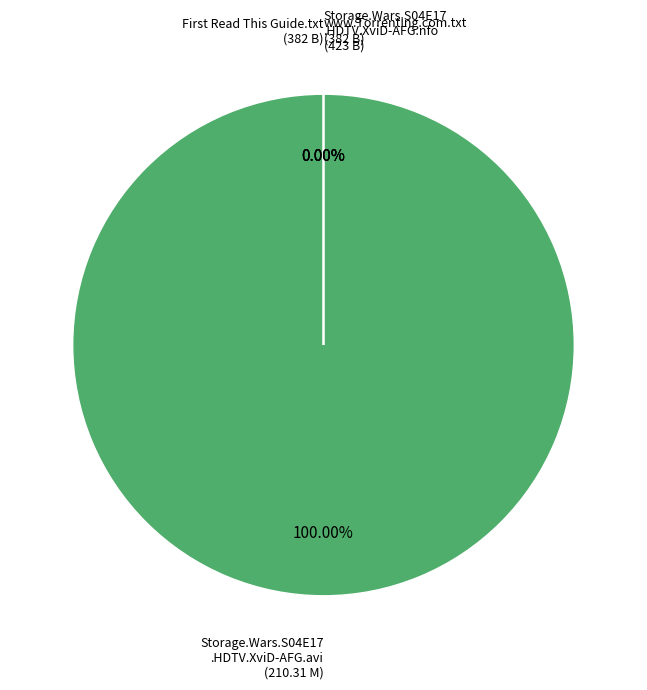

What is the ratio of the value at Storage.Wars.S04E17.HDTV.XviD-AFG.nfo to the value at www.Torrenting.com.txt?

1.1